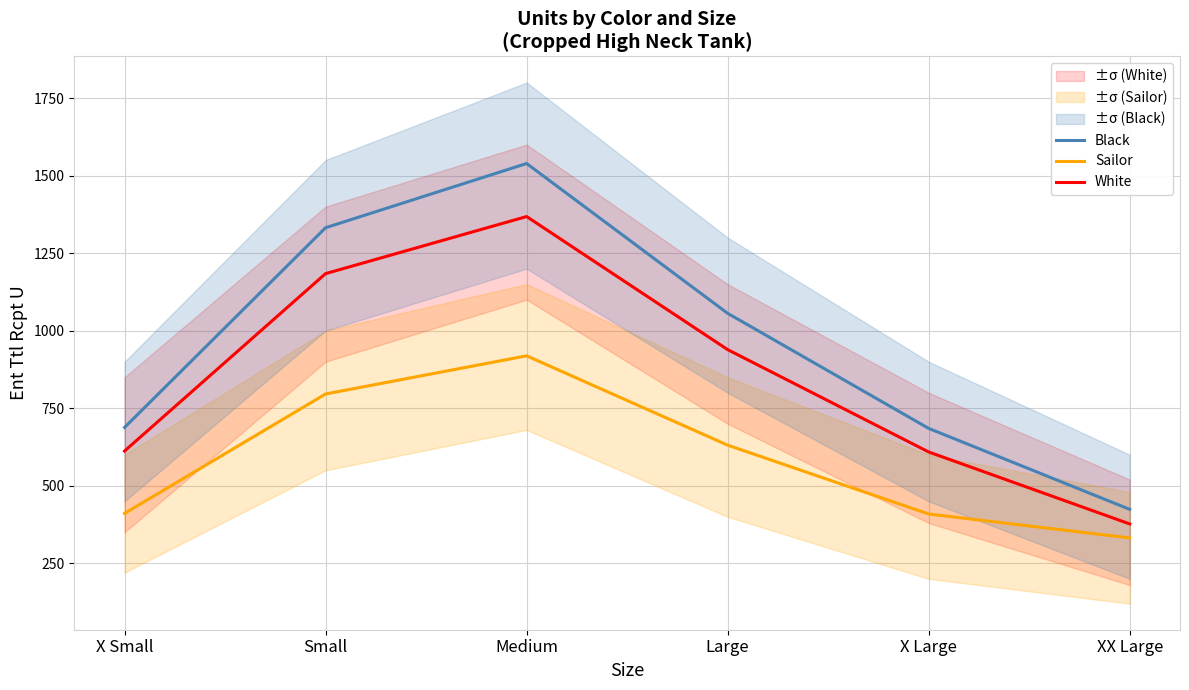

What is the minimum value for White?

377